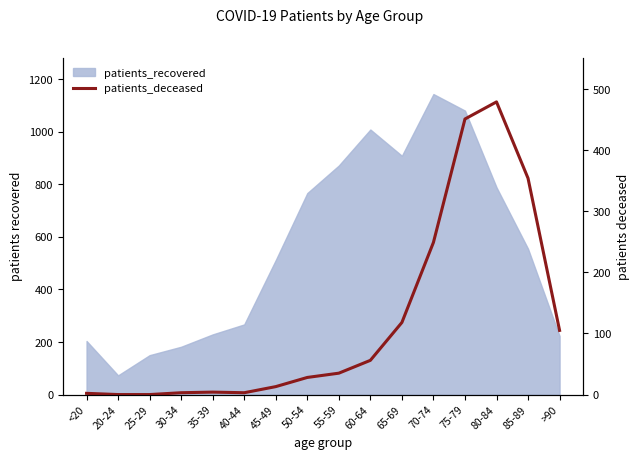

True or false: the data has more than 1 interior local peaks.

True